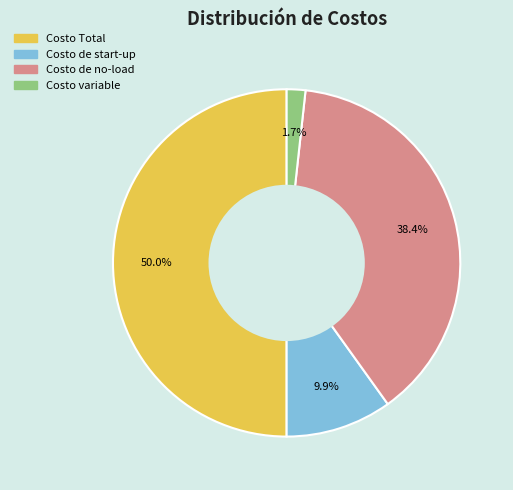

Does Costo variable represent more than half of the total?

No